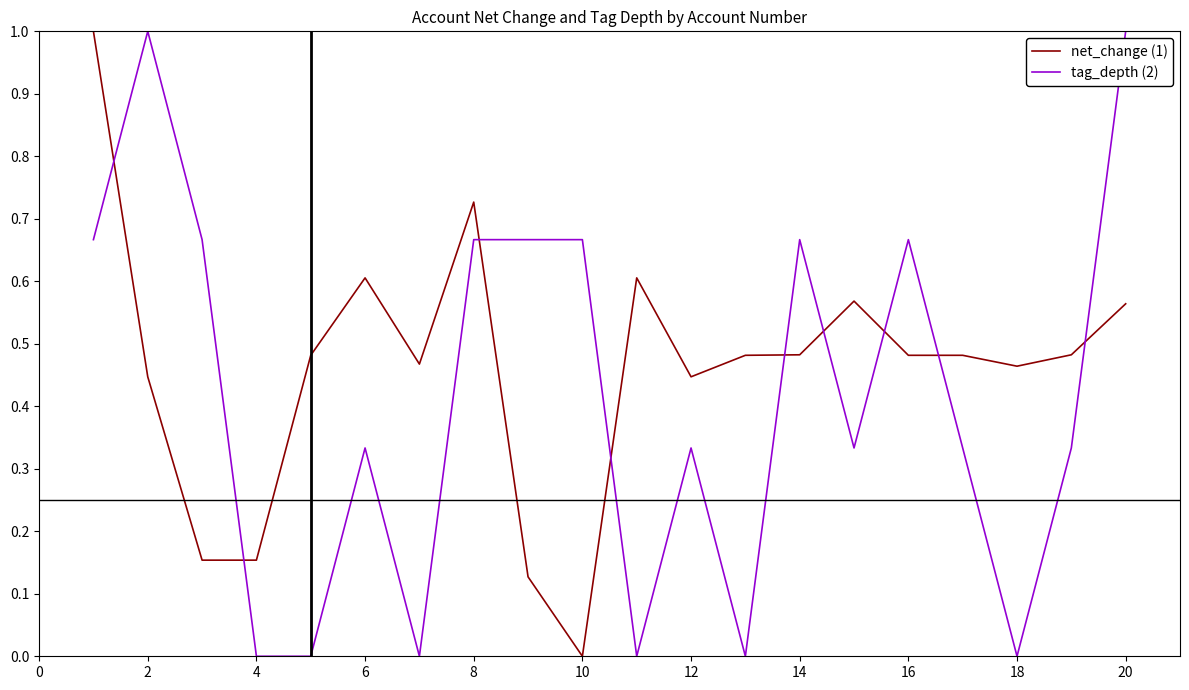

True or false: tag_depth (2) and net_change (1) cross at least once.

True